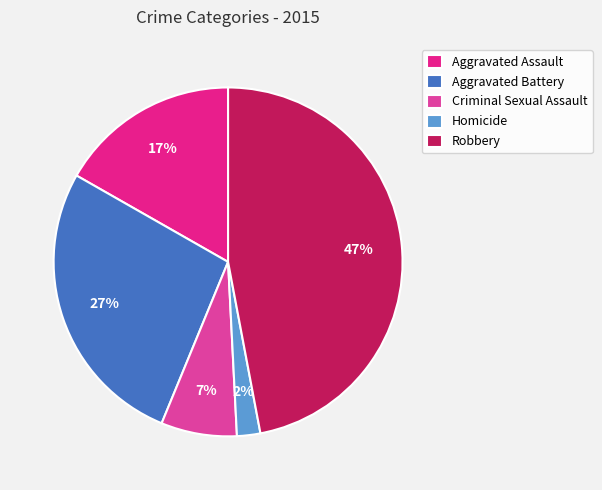

To the nearest percent, what portion does Aggravated Battery represent?

27%